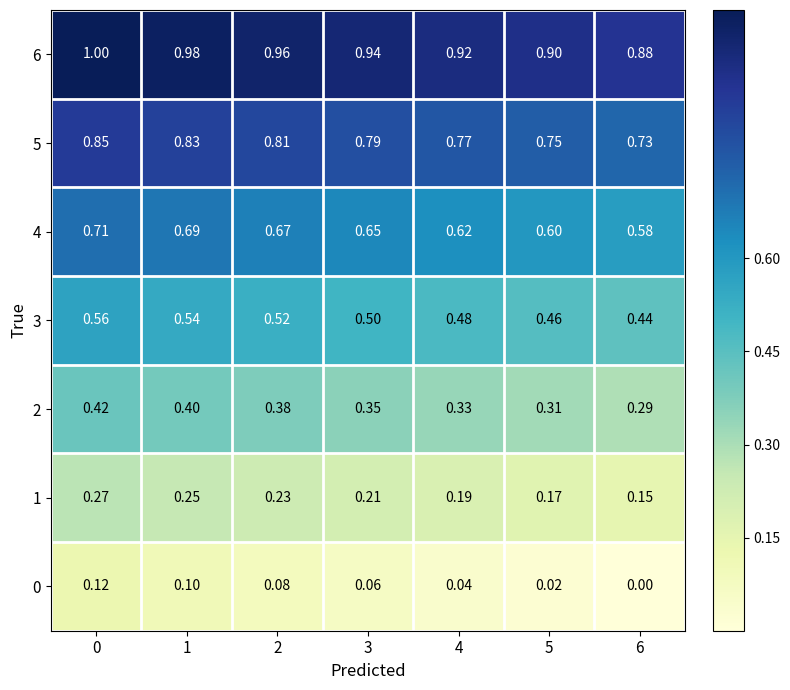

Is the value of 0 at 1 greater than the value of 1 at 2?

No